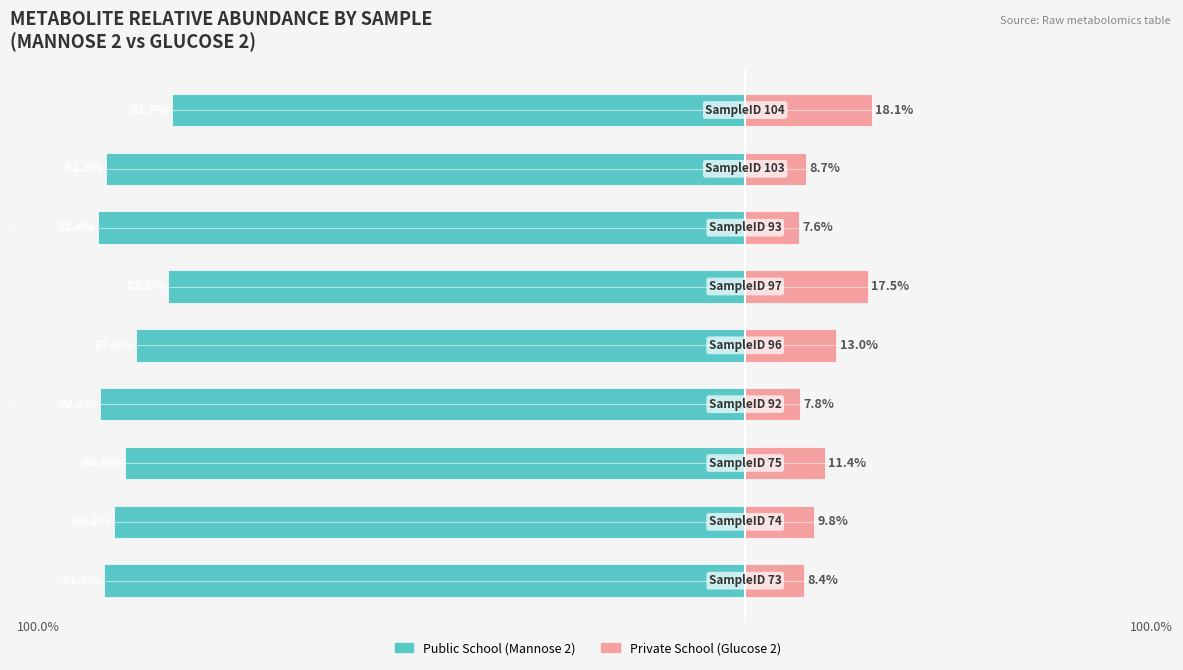

Does the chart contain stacked bars?

No